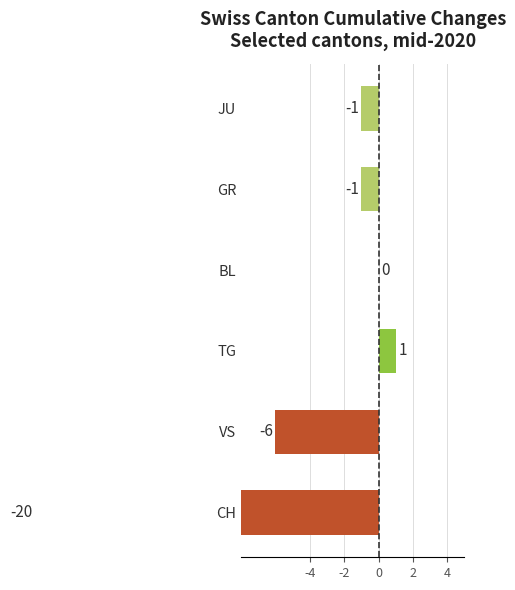

The chart shows a value of -11 at BL. True or false?

False